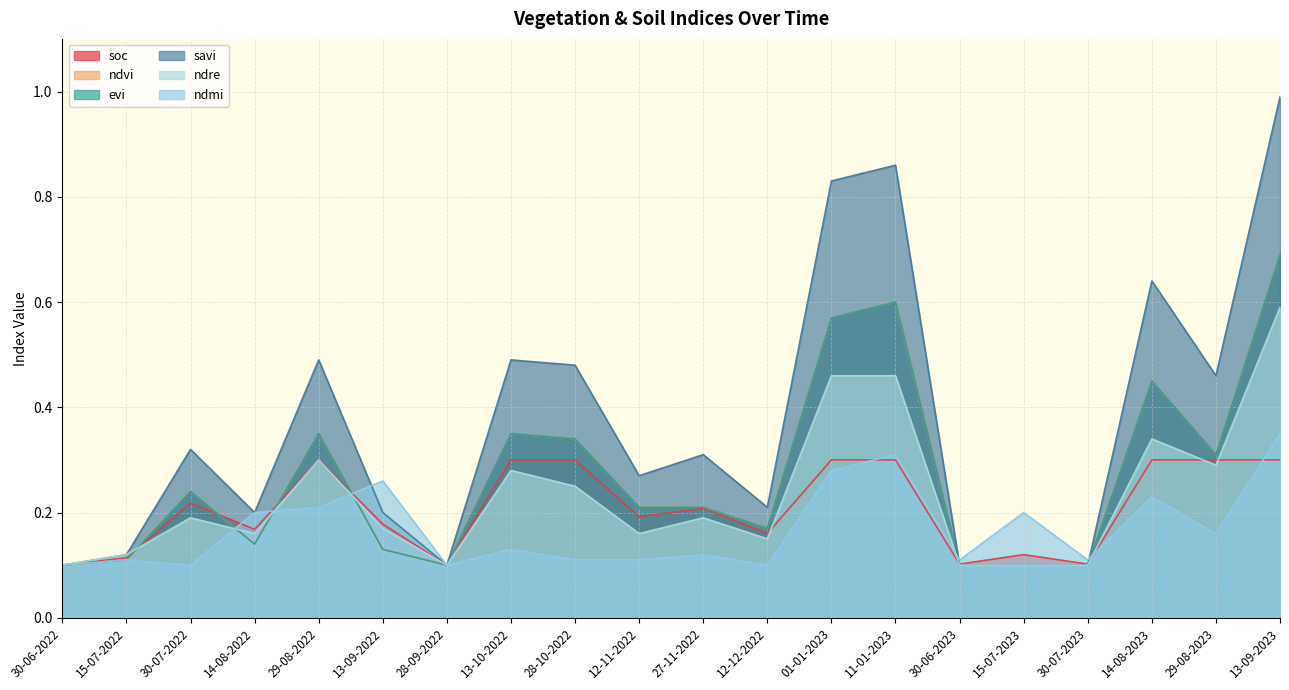

What is the label of the 10th point from the left?

12-11-2022